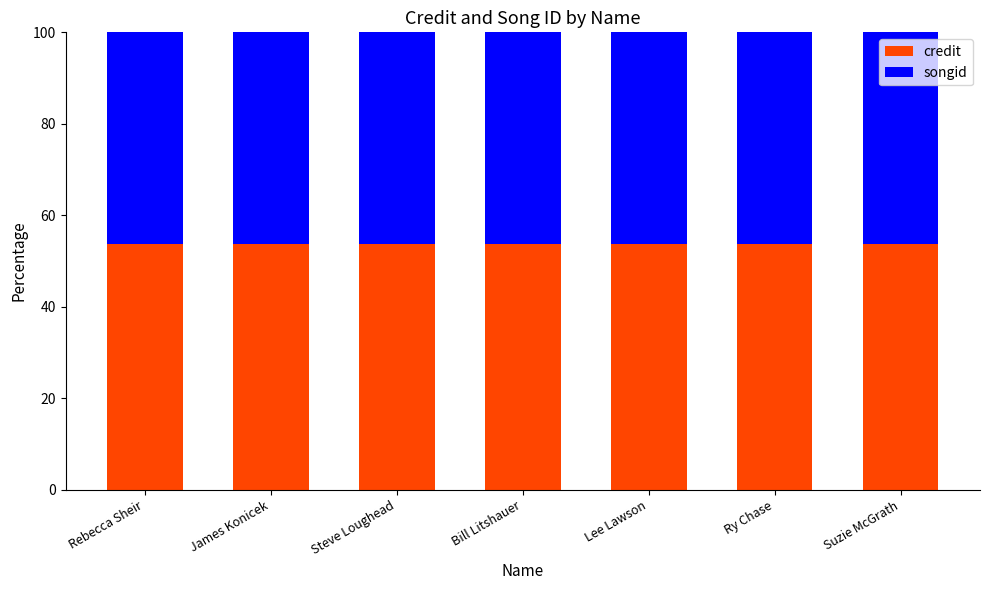

What is the lowest value of the credit series?

53.7